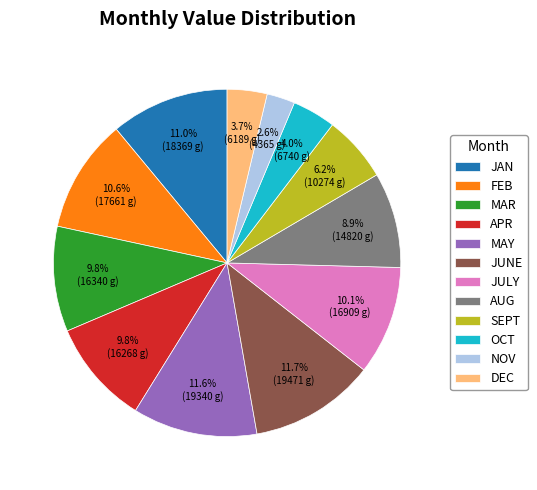

Which slice is the smallest?

NOV